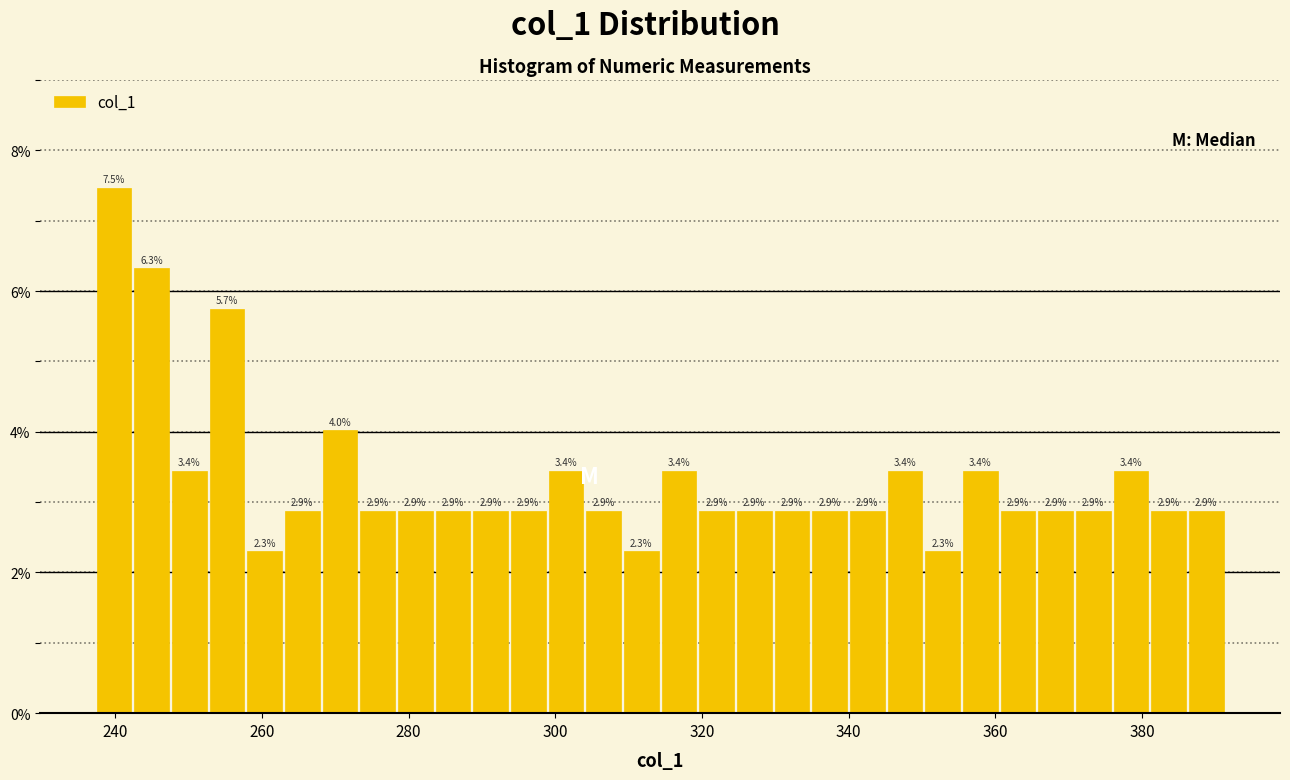

Read against the x-axis, roughly where is the centre of the tallest bar?

240